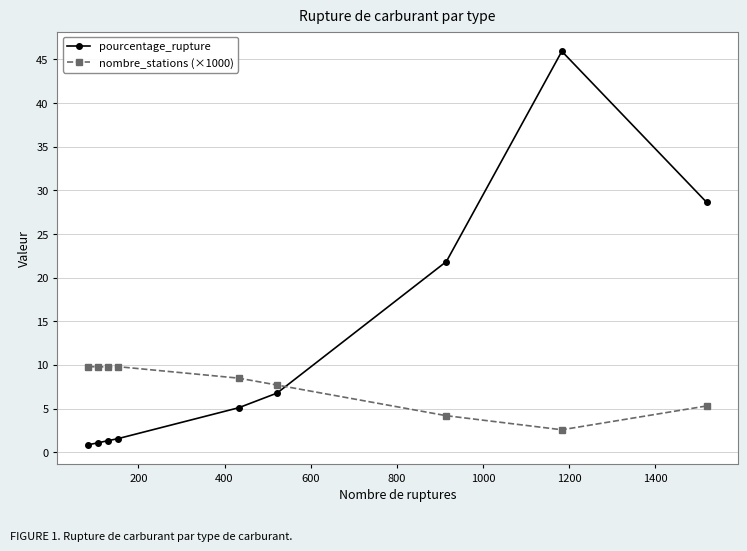

True or false: pourcentage_rupture and nombre_stations (×1000) intersect in this chart.

True